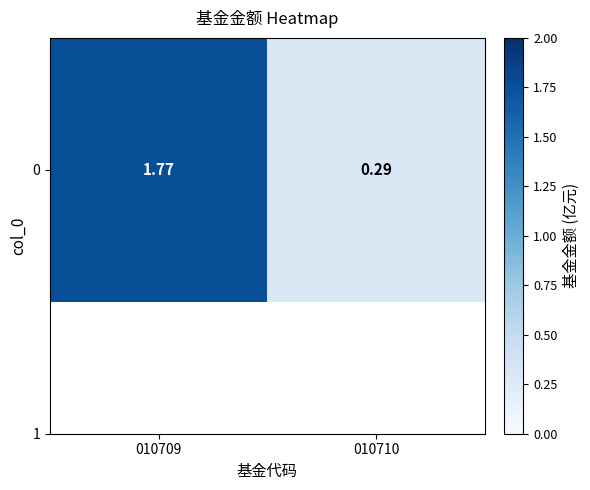

True or false: the data shows 0.5 at 010710.

False